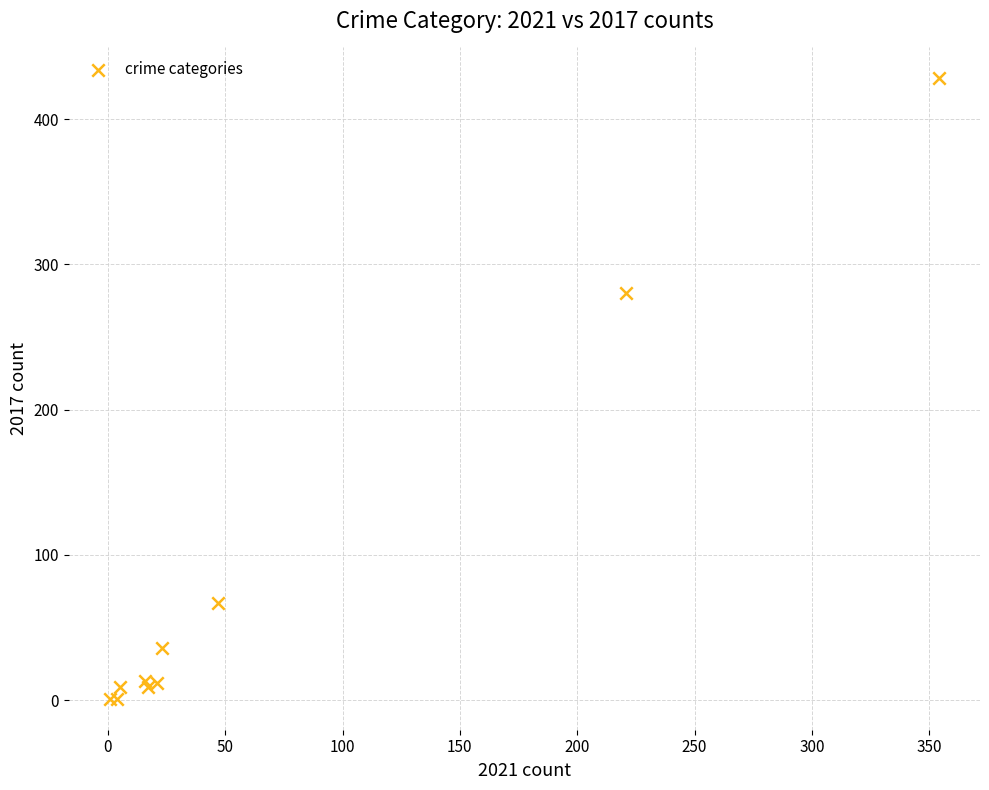

What Y value in the scatter plot is closest to 214?

280